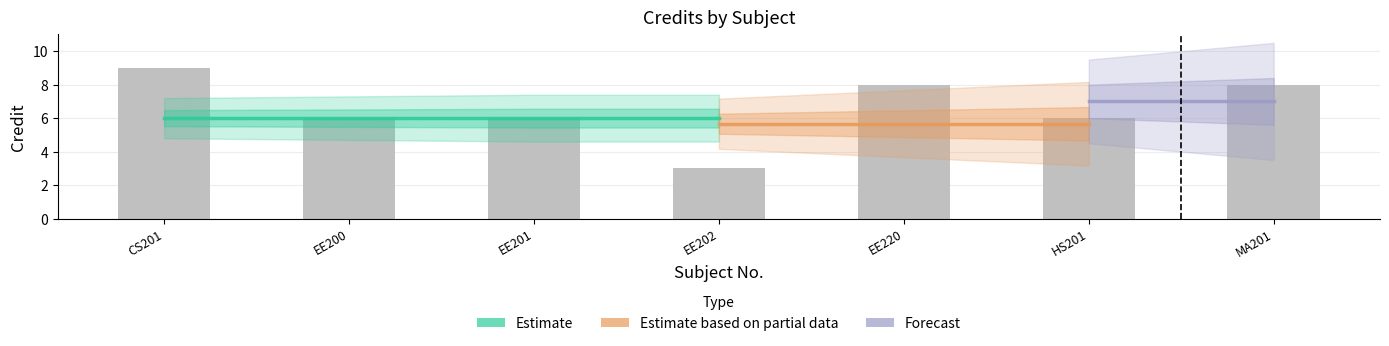

Where does the data first go above 6?

CS201